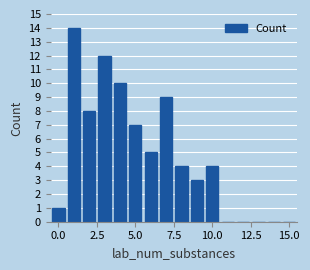

Around what value on the x-axis is the tallest bar? Give the approximate position of its centre, as read against the axis.

1.0